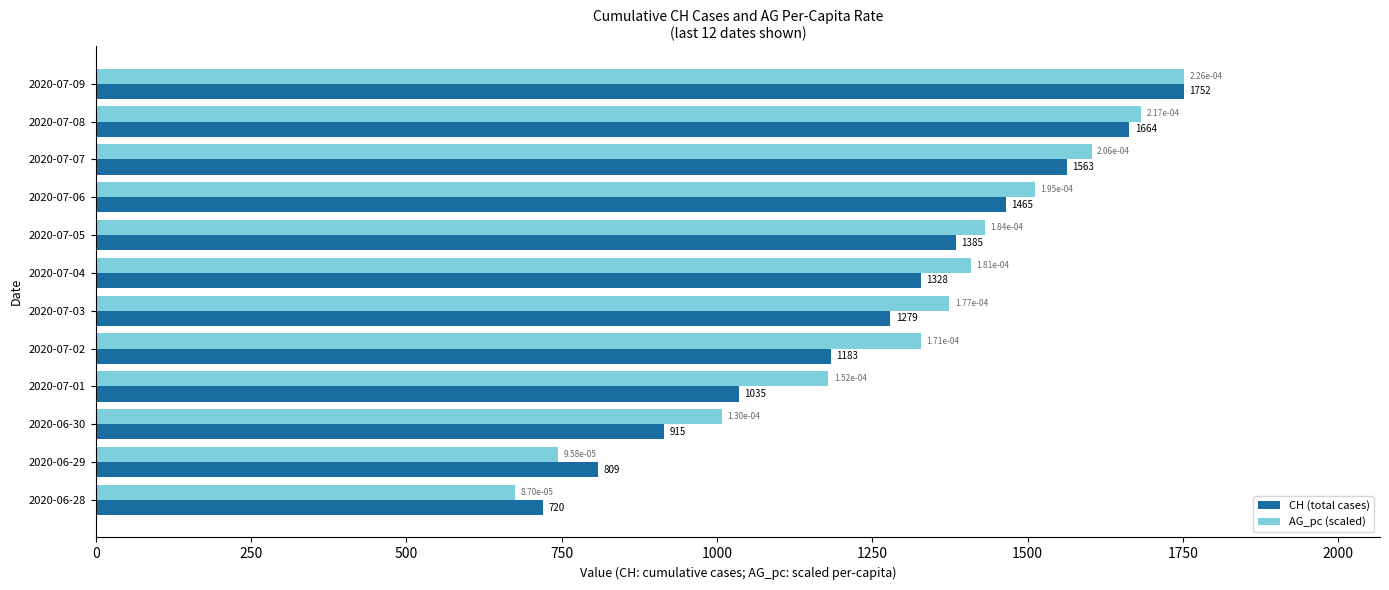

What is the difference between the maximum and minimum values in the CH (total cases) series?

1032.0